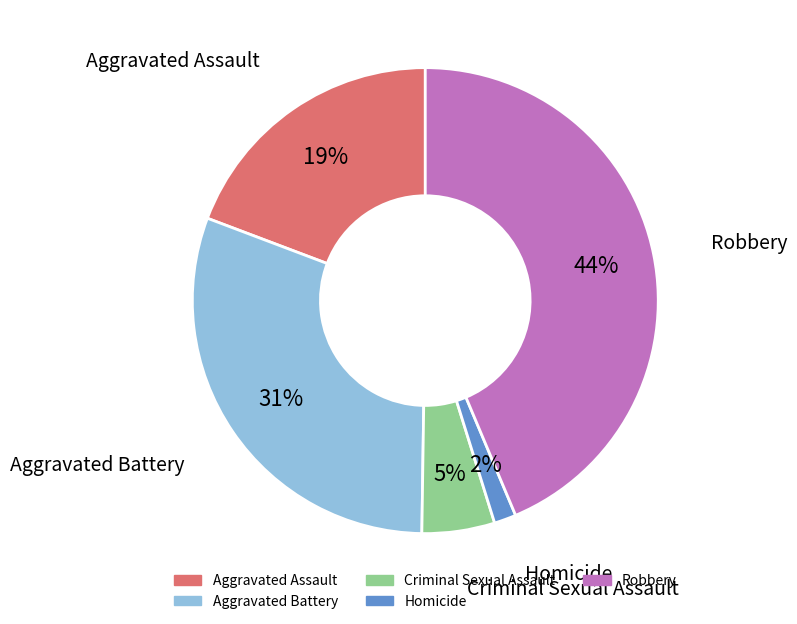

To the nearest percent, what percentage of the pie is Aggravated Assault?

19%